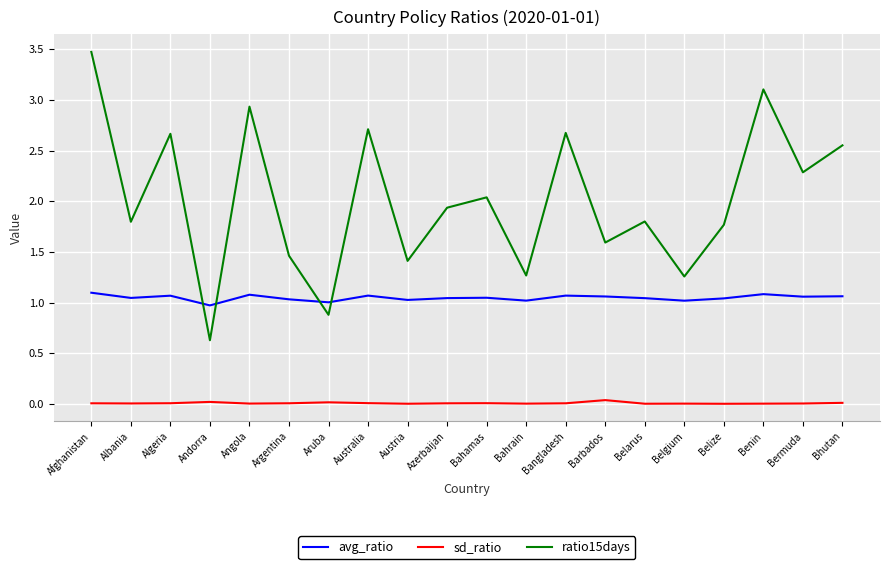

What position from the left is Azerbaijan?

10